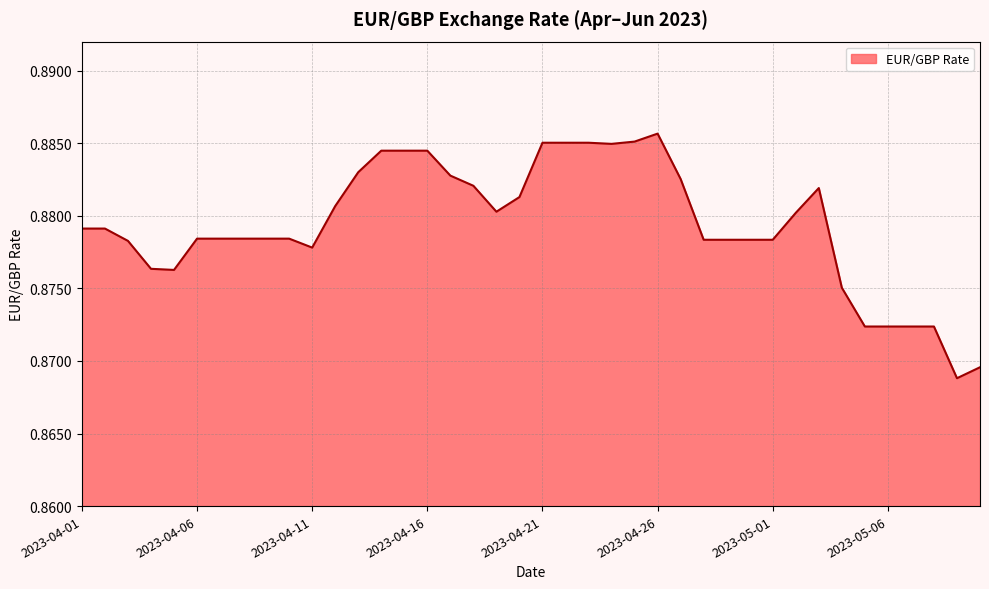

Is this an area chart (filled region under the line)?

Yes